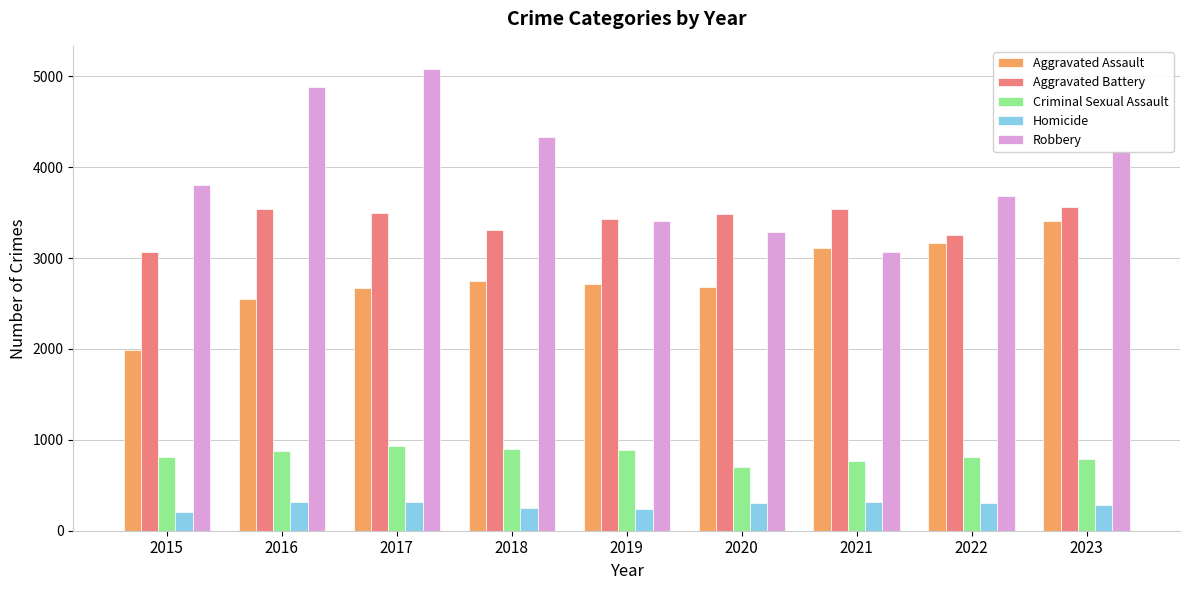

What is the sum of the Homicide values at 2015 and 2022?

513